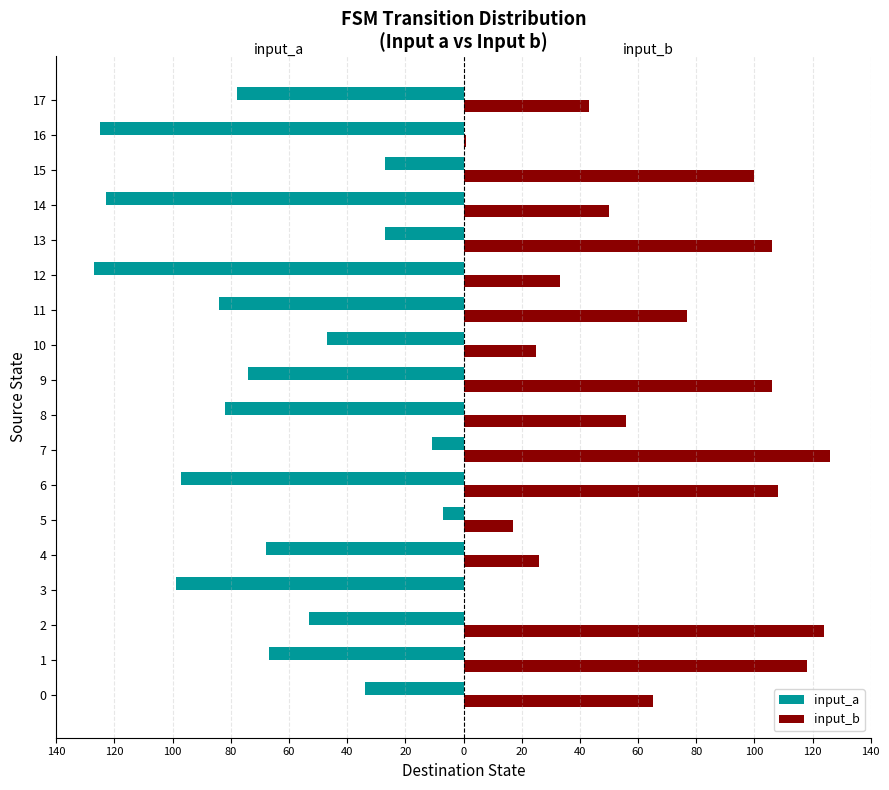

What are all the series names shown in the legend?

input_a, input_b